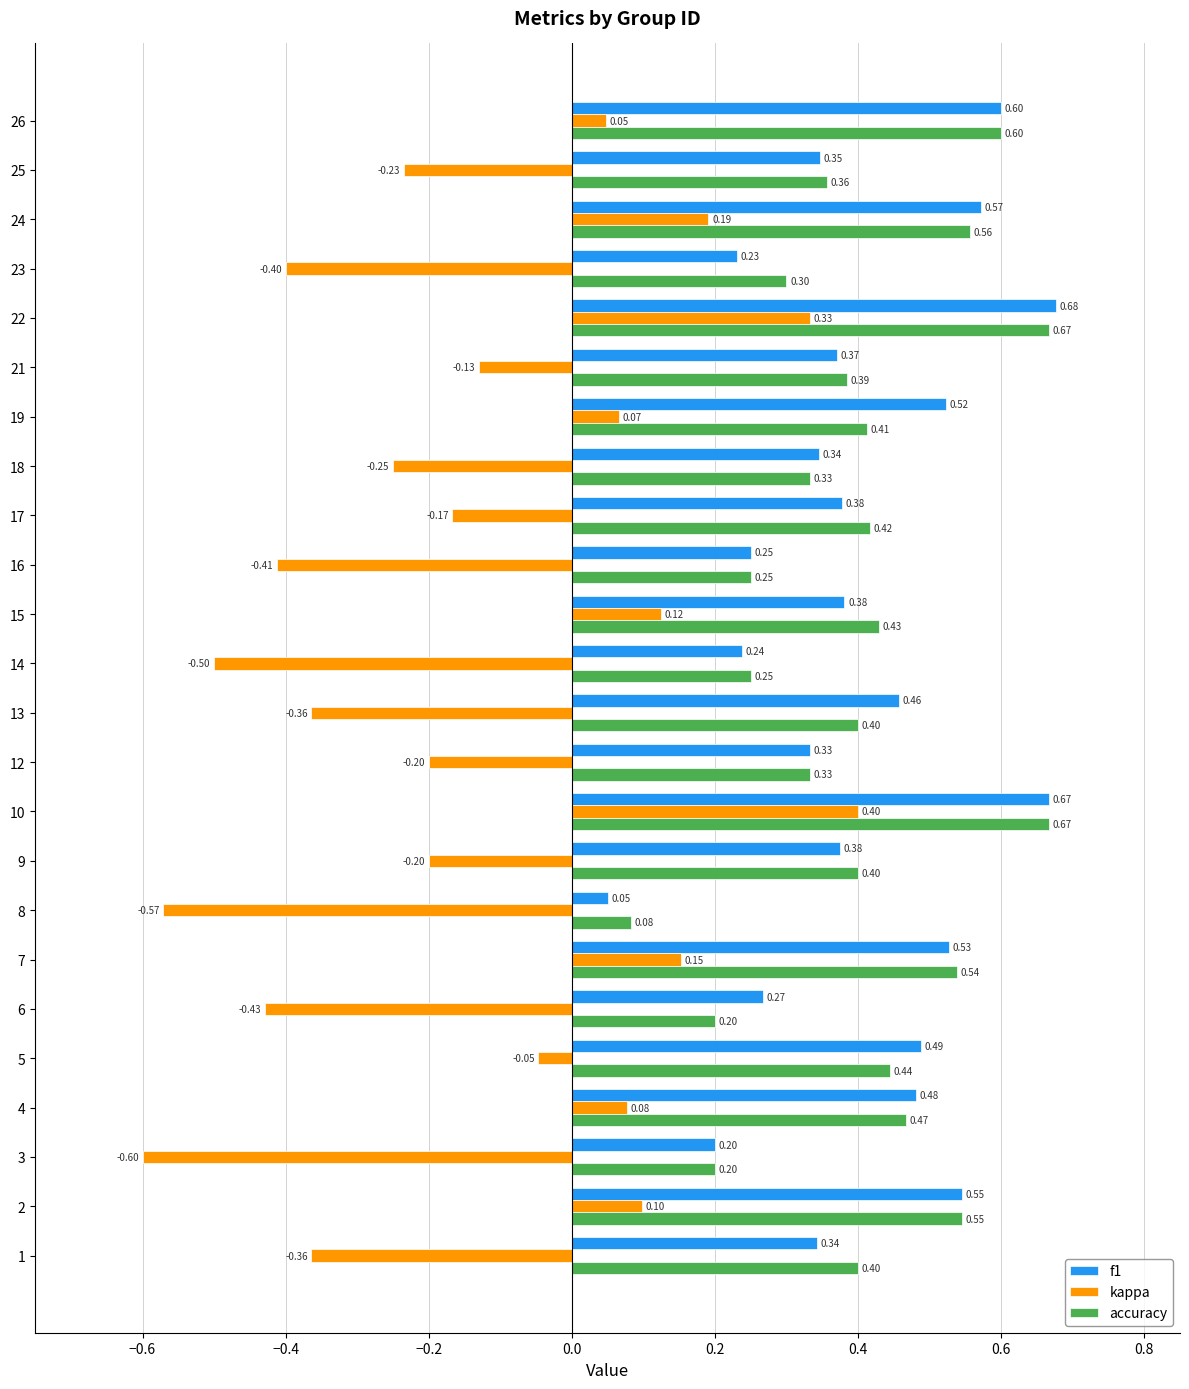

Which category has the lowest value in the kappa series?

3